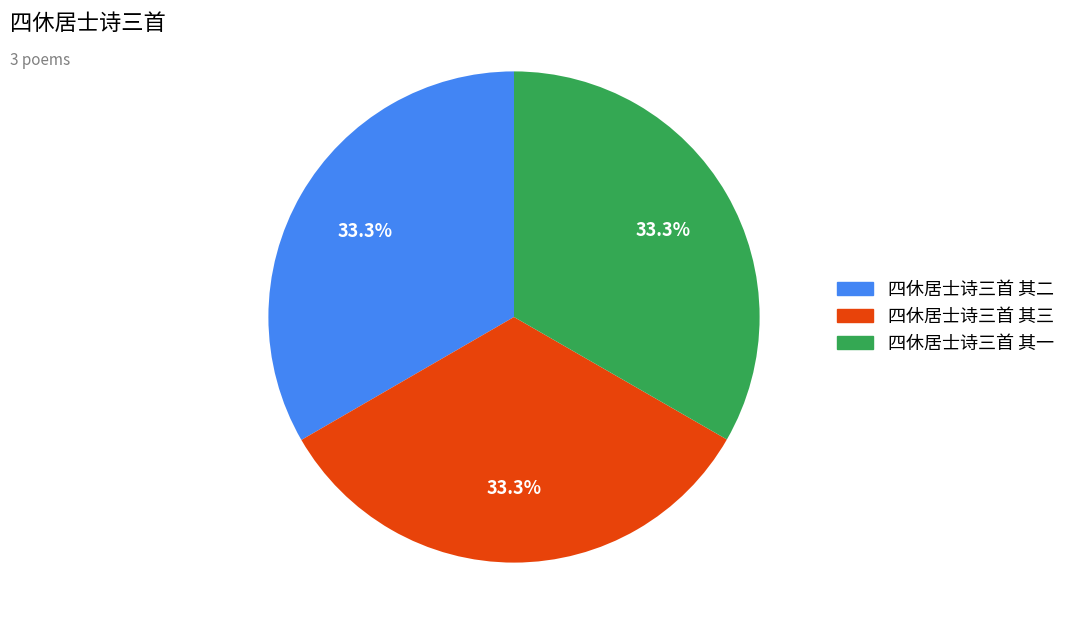

Approximately how many times larger is the value at 四休居士诗三首 其二 compared to 四休居士诗三首 其一?

1.0